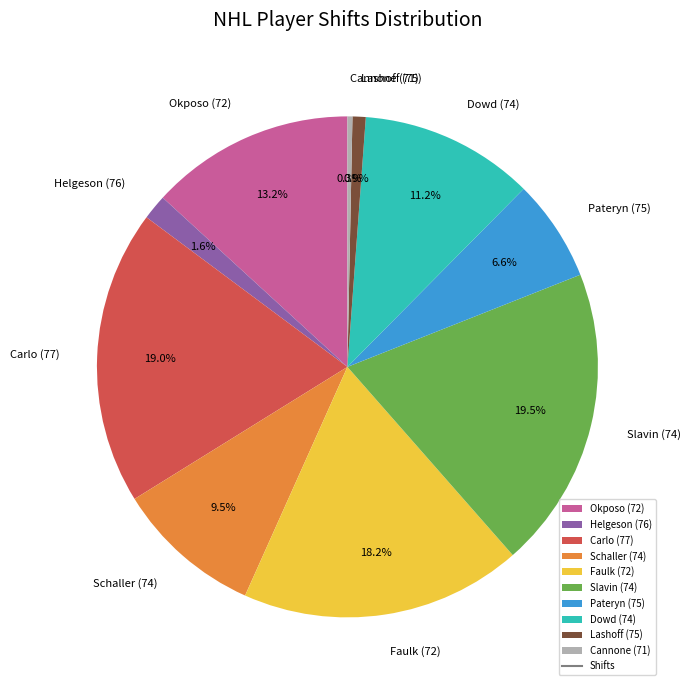

The Dowd (74) slice represents 1% of the pie. True or false?

False